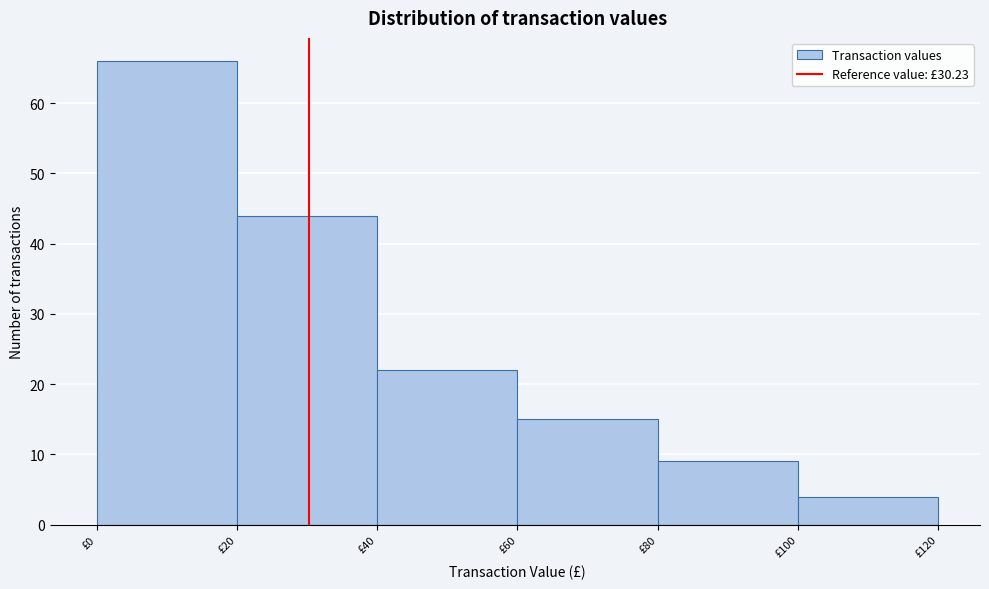

Reading left to right, list every bar in this chart as the range it spans on the x-axis followed by its height. The values are not printed on the chart, so give them approximately, as read against the axis.

0 to 20: 66
20 to 40: 44
40 to 60: 22
60 to 80: 15
80 to 100: 9
100 to 120: 4